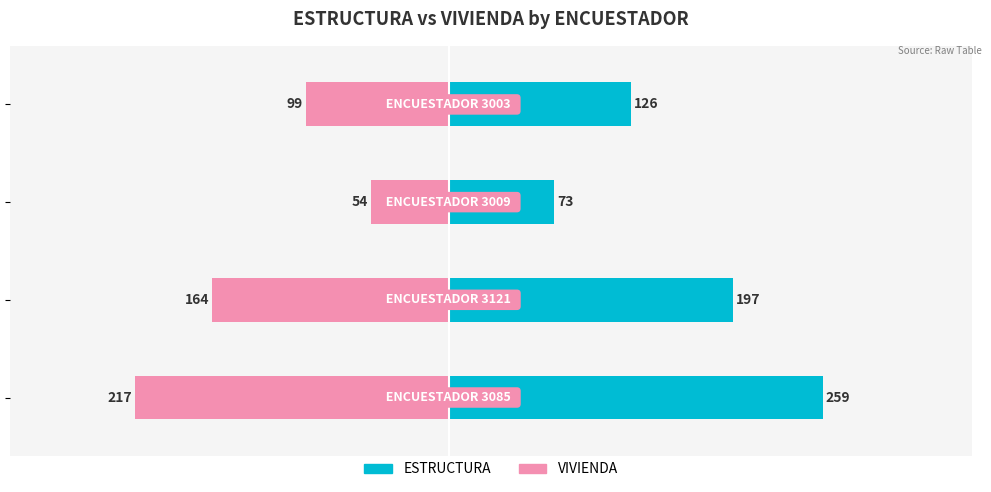

Reading left to right, transcribe all the data shown in this chart.

ESTRUCTURA: 259	197	73	126
VIVIENDA: -217	-164	-54	-99